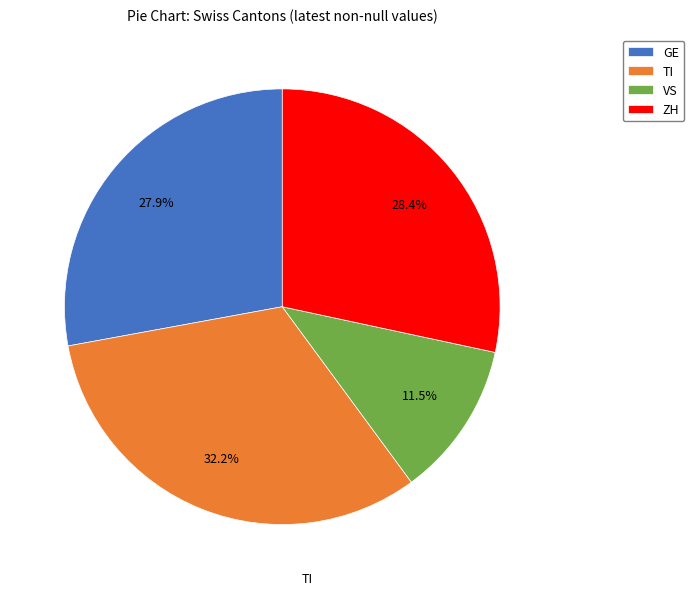

Is there any slice that represents more than half of the pie?

No